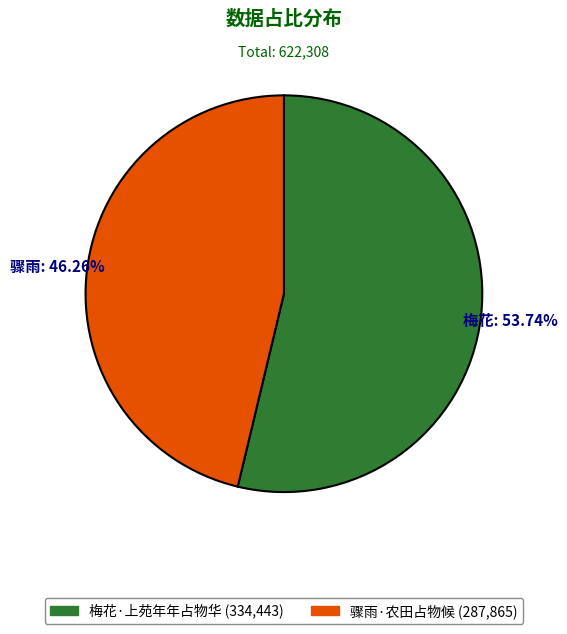

To the nearest percent, what is the difference between the 骤雨·农田占物候 and 梅花·上苑年年占物华 slice percentages?

7%